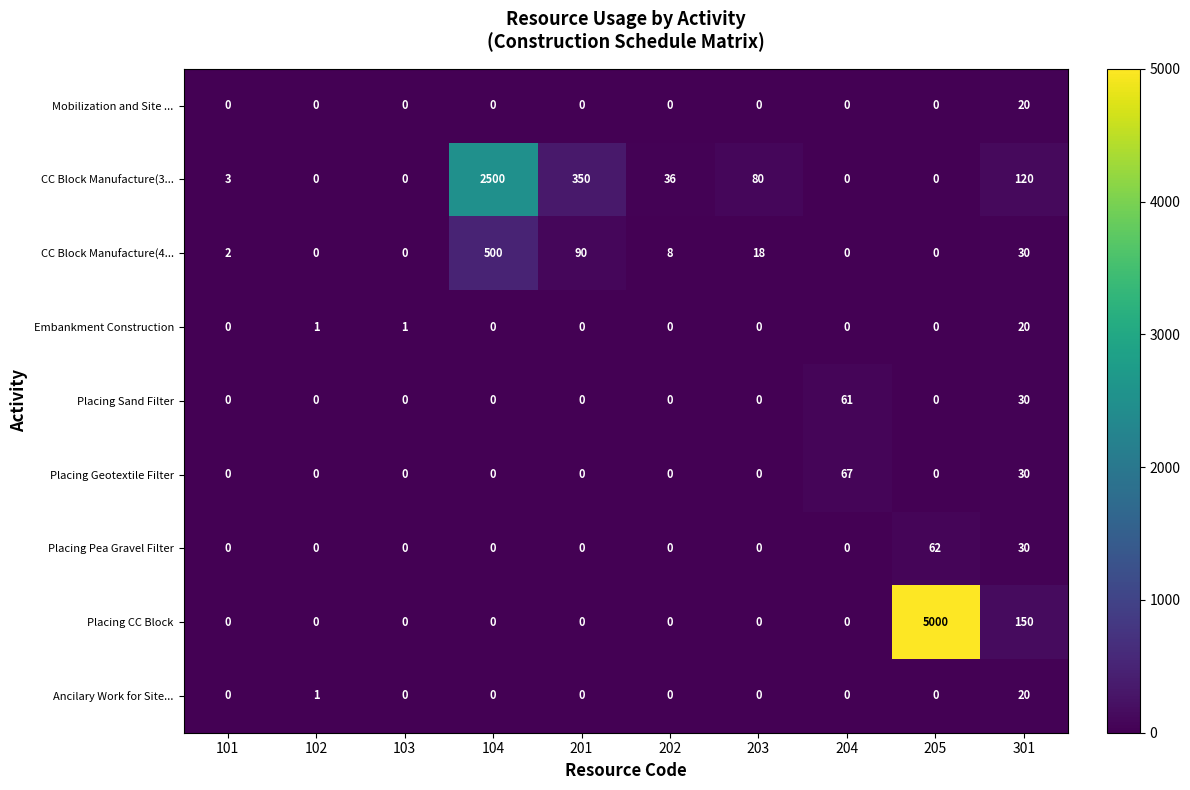

Which series has the largest range (max minus min)?

Placing CC Block